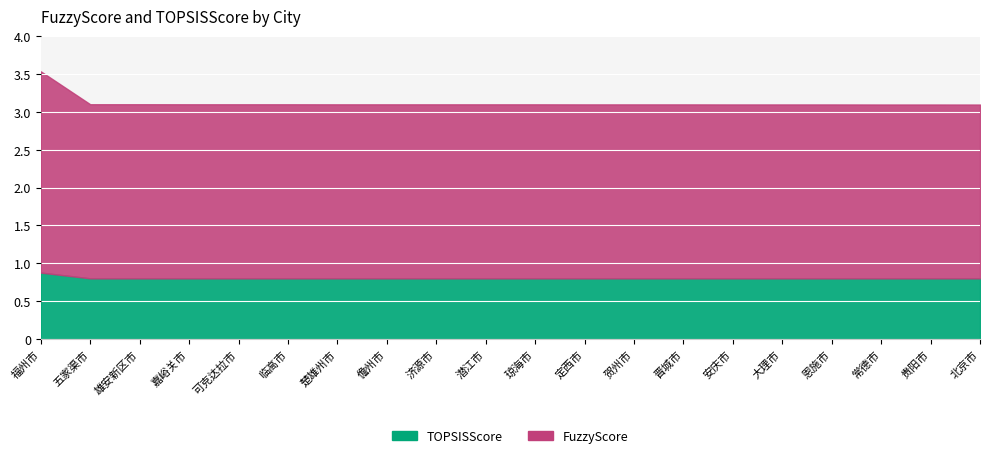

What is the difference between the maximum and minimum values in the FuzzyScore series?

0.4